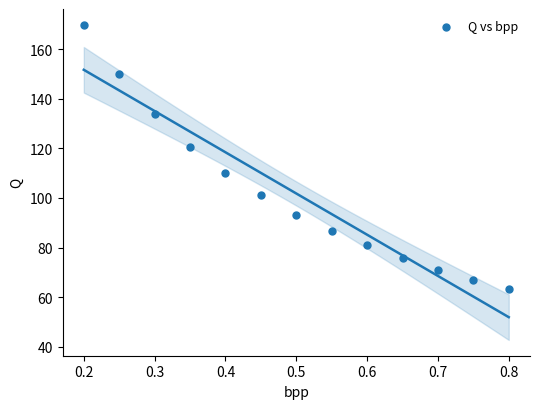

What is the range of X values (max minus min)?

0.6